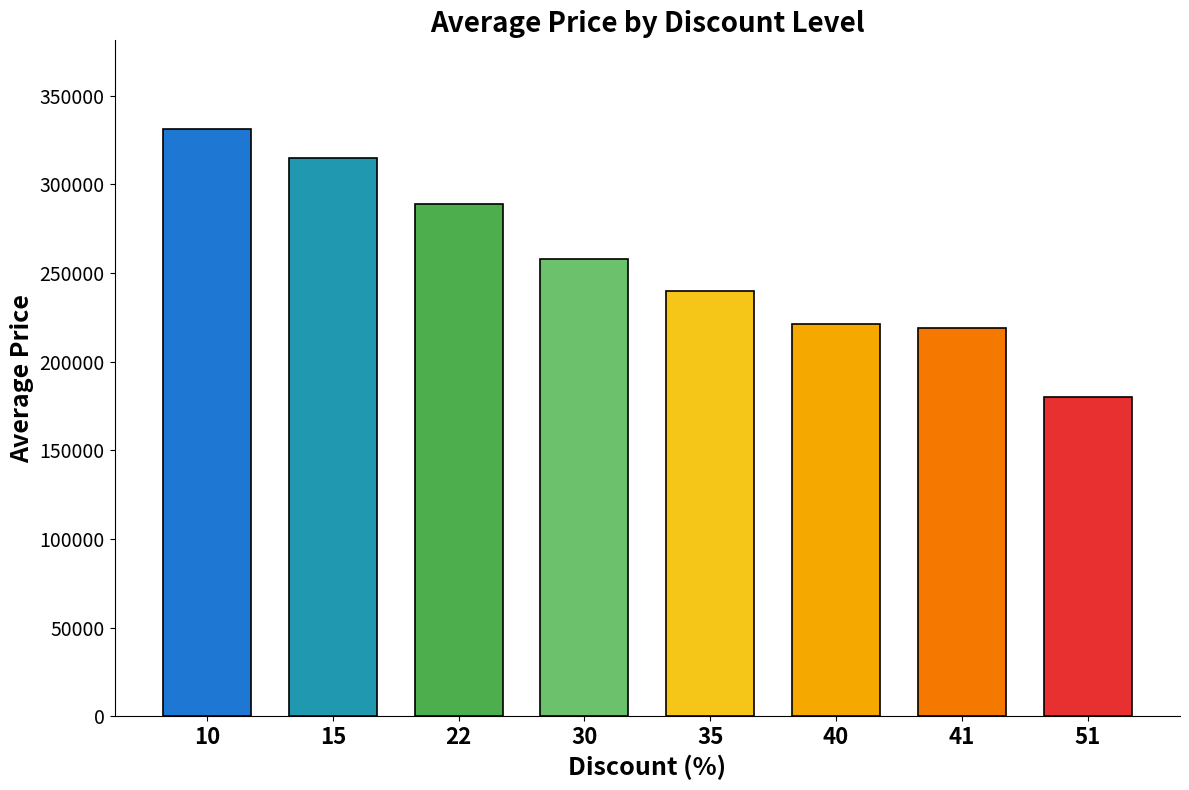

At which category does the chart reach its minimum across all series?

51